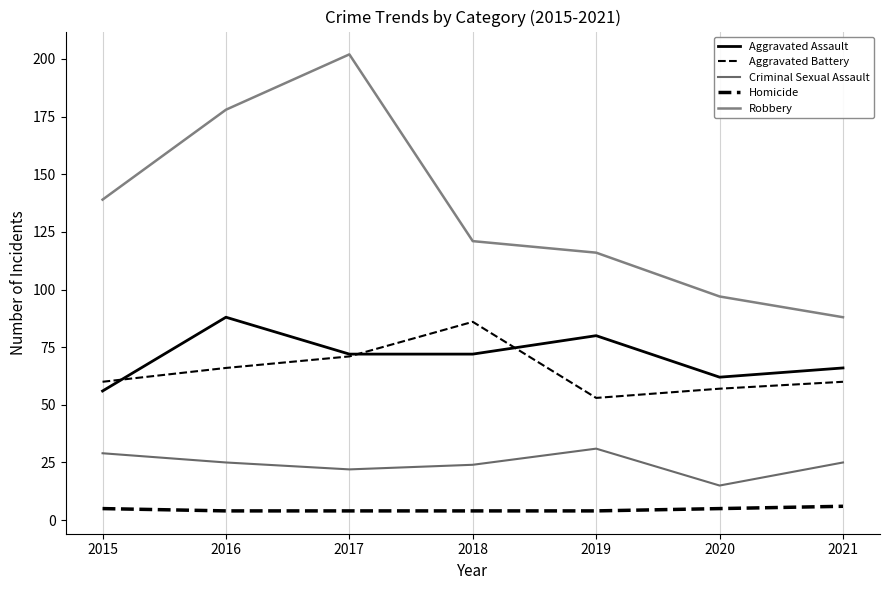

At which label is Robbery closest to 145?

2015